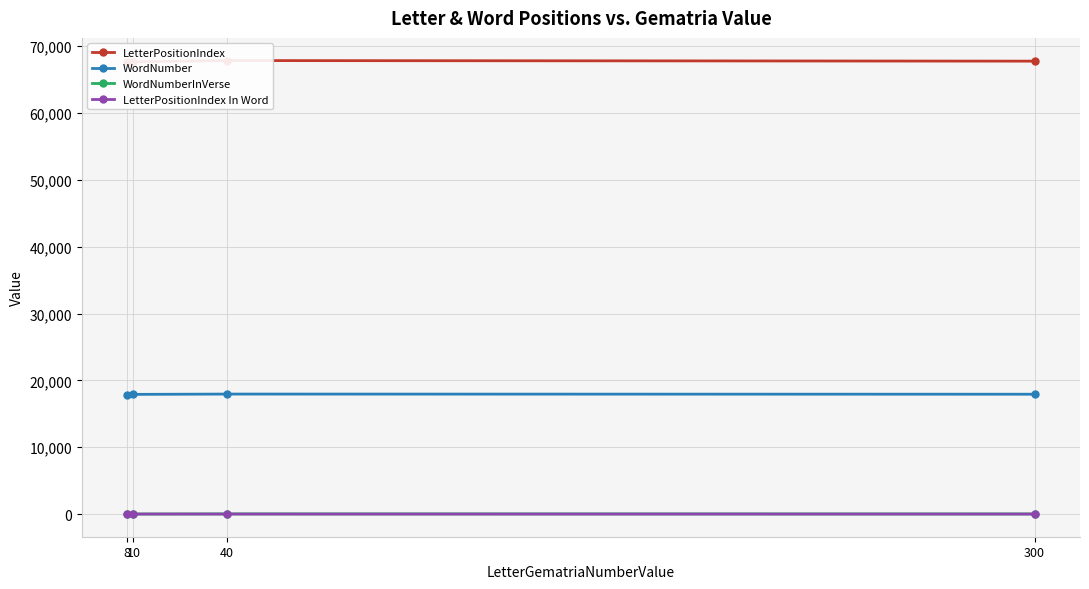

Where is LetterPositionIndex In Word nearest to the value 3?

8